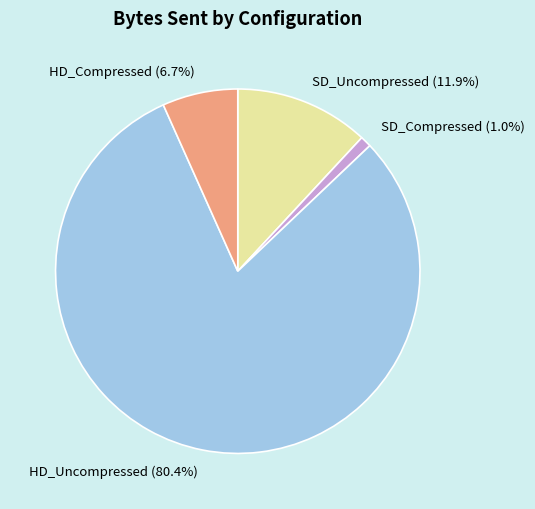

What percentage is the HD_Uncompressed slice, to the nearest percent?

80%